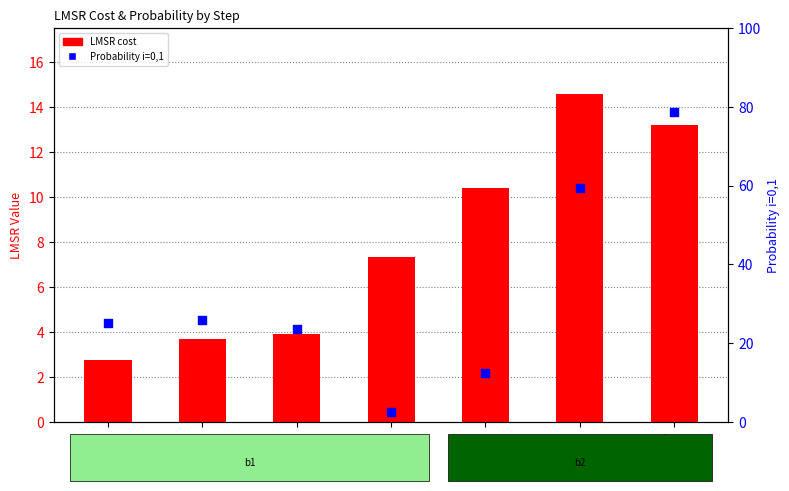

Which series contains the highest Y value?

Probability i=0,1